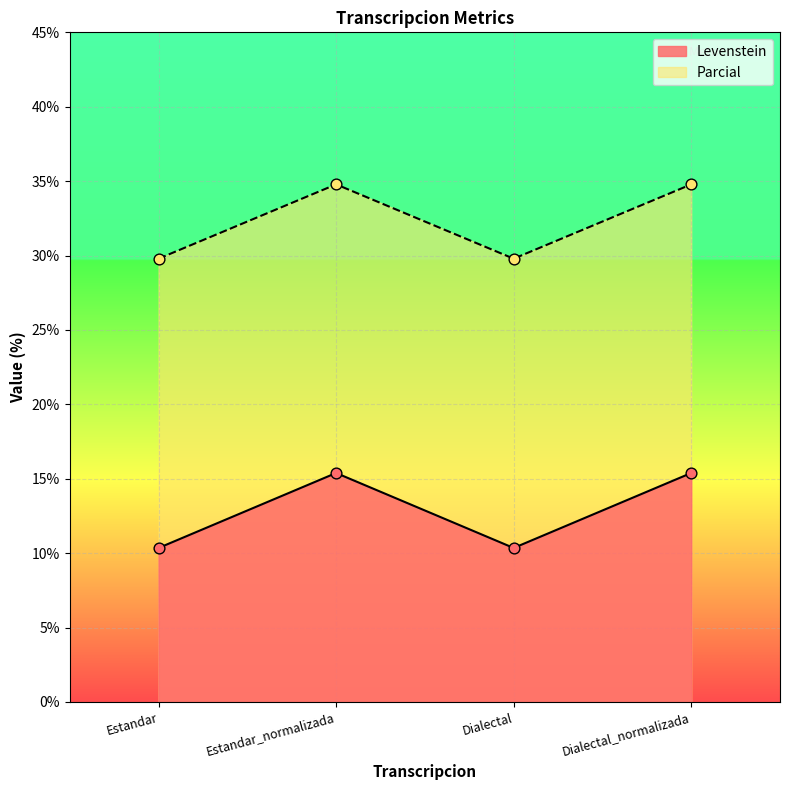

At how many categories does at least one series exceed 17?

4